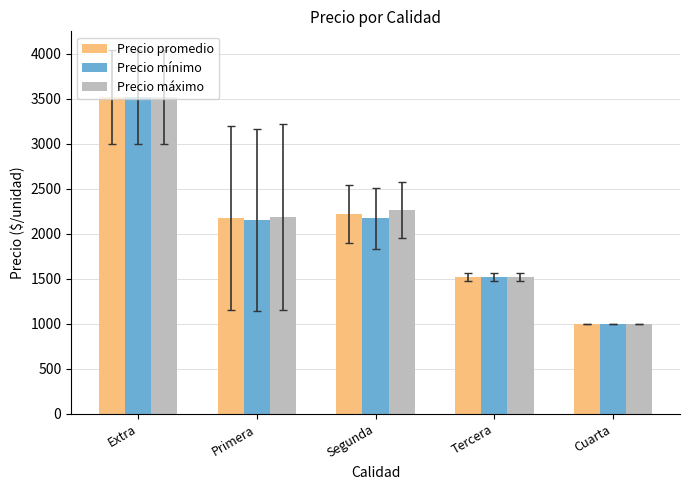

How many data points does each series have?

5